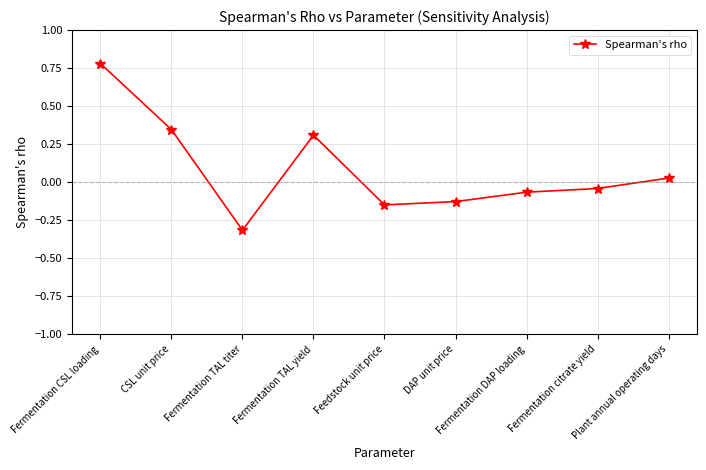

How many points are higher than both their immediate neighbors (excluding endpoints)?

1